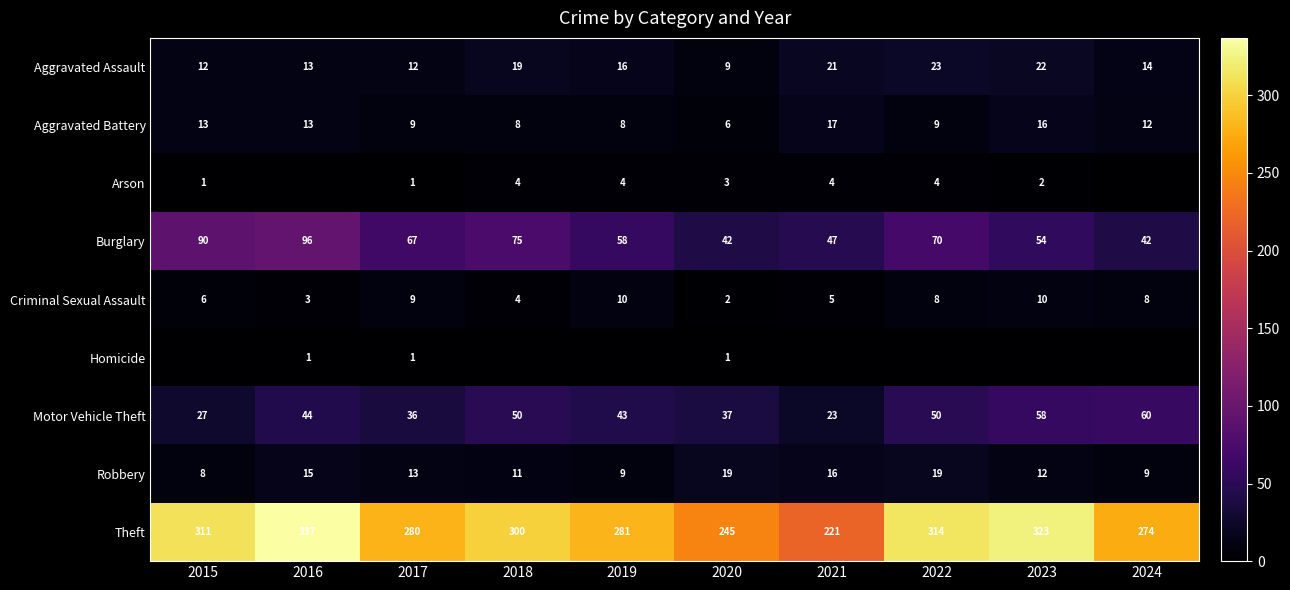

What is the difference between the maximum and minimum values in the Aggravated Battery series?

11